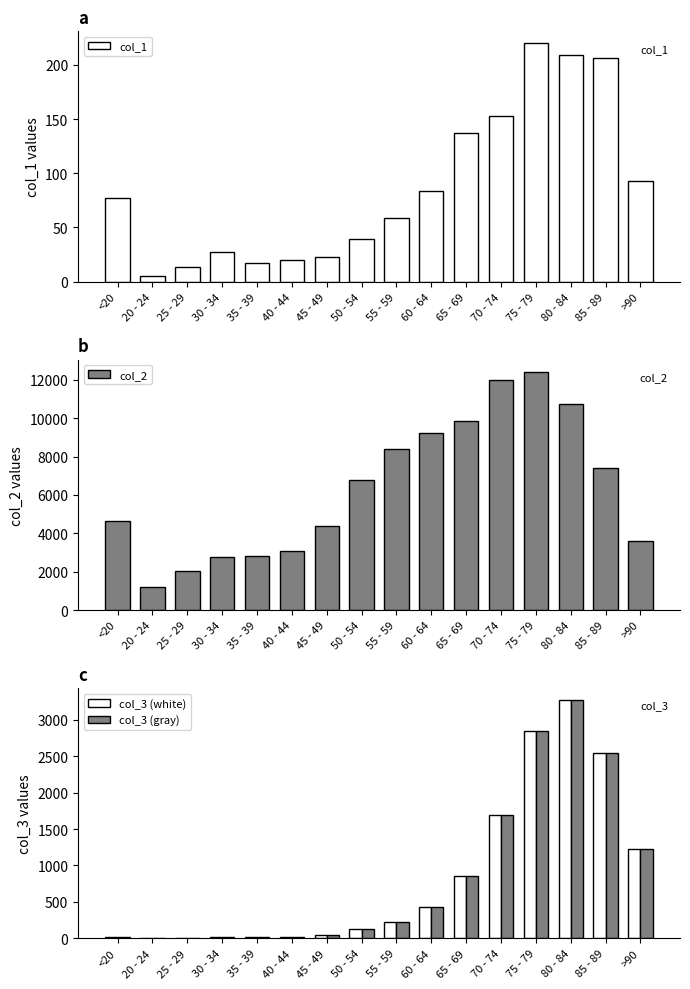

At which label does col_3 (white) reach its minimum?

25 - 29